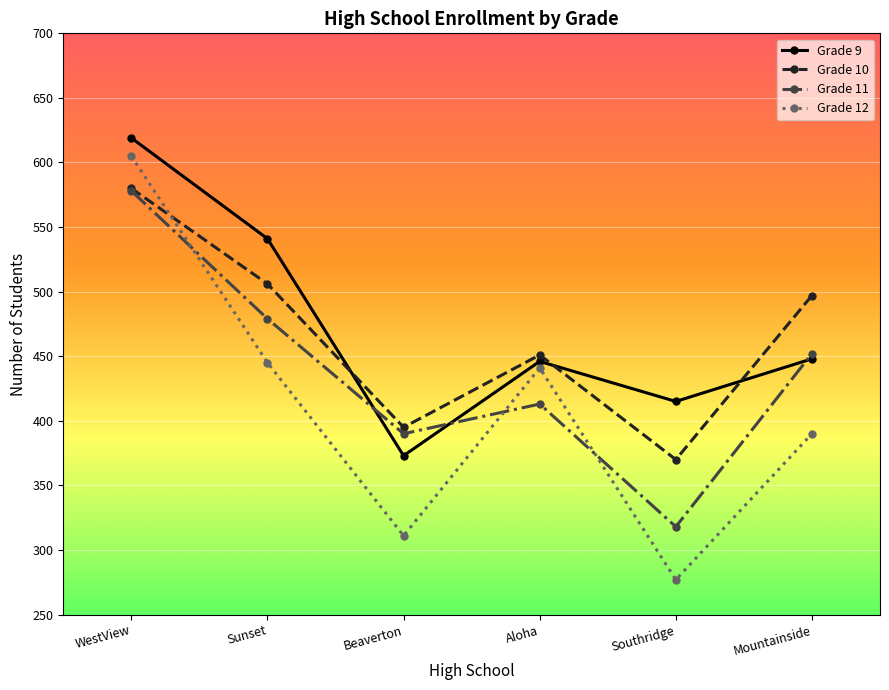

How many interior local peaks does the Grade 12 series have?

1